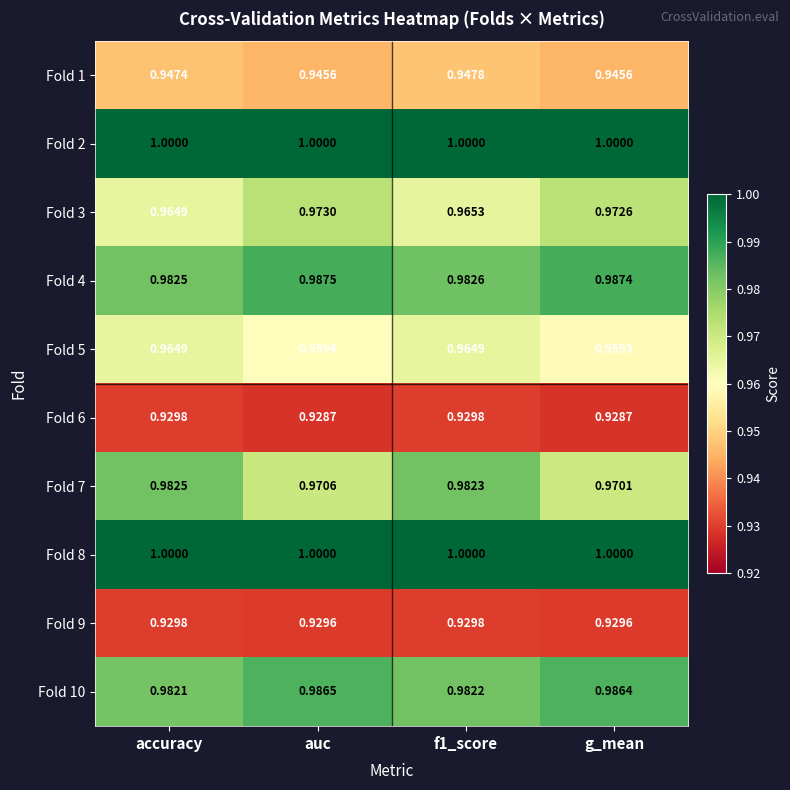

Where is Fold 4 nearest to the value 0?

accuracy